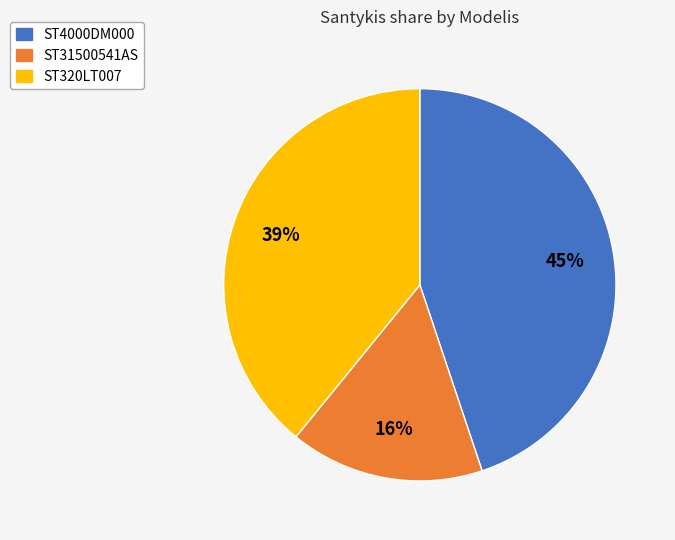

How many segments does this pie chart have?

3